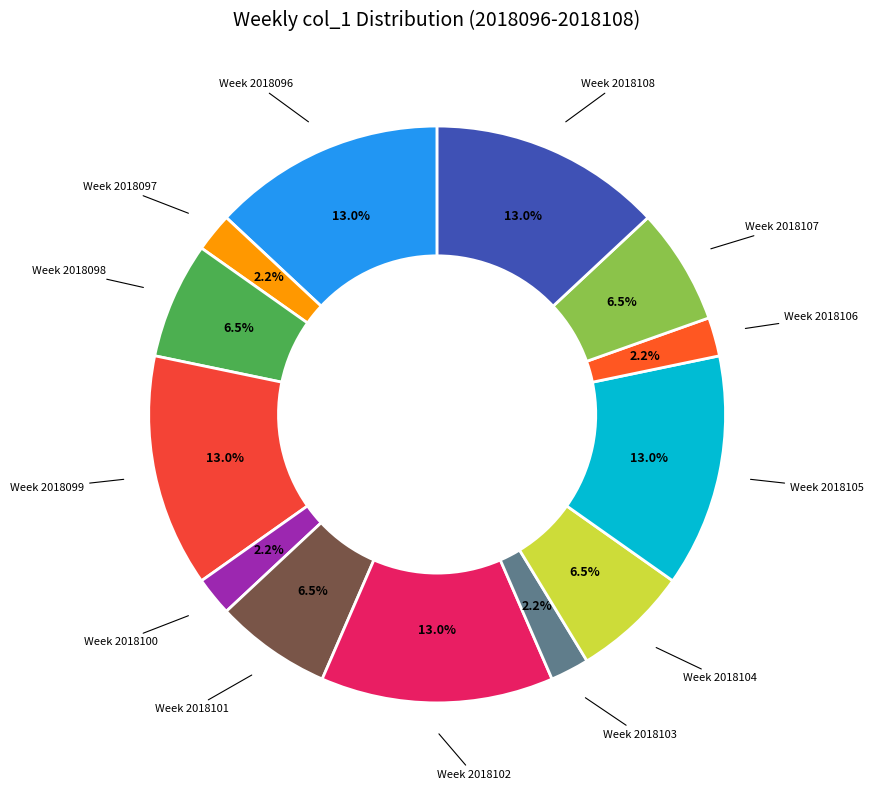

Rank the categories by value from lowest to highest.

col_1=1, col_1=1, col_1=1, col_1=1, col_1=3, col_1=3, col_1=3, col_1=3, col_1=6, col_1=6, col_1=6, col_1=6, col_1=6